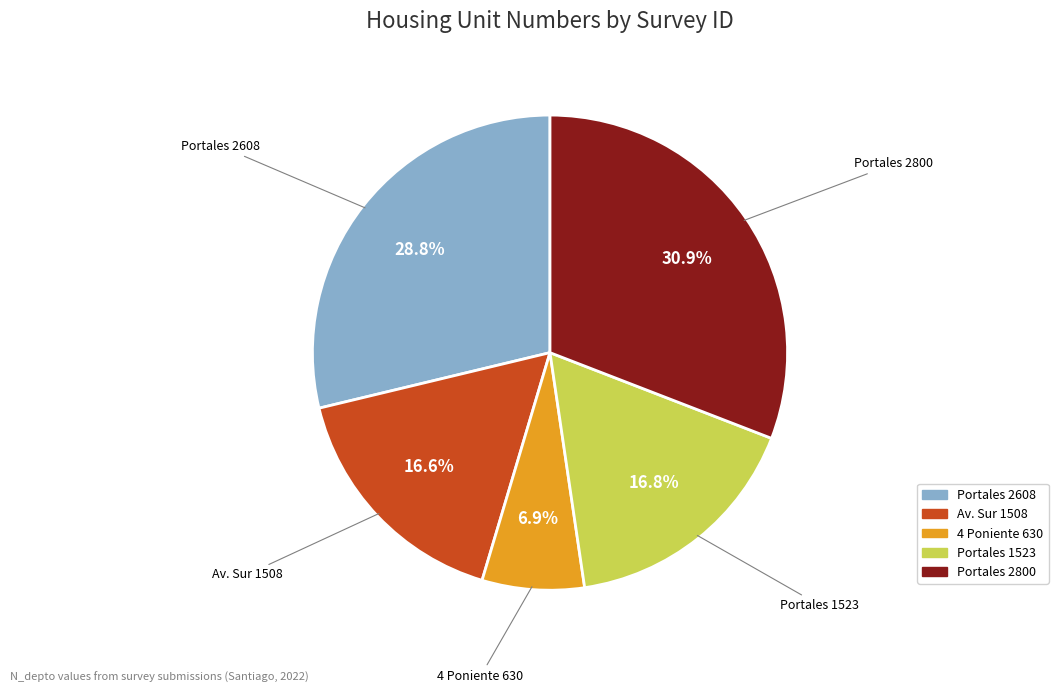

Is there any slice that represents more than half of the pie?

No